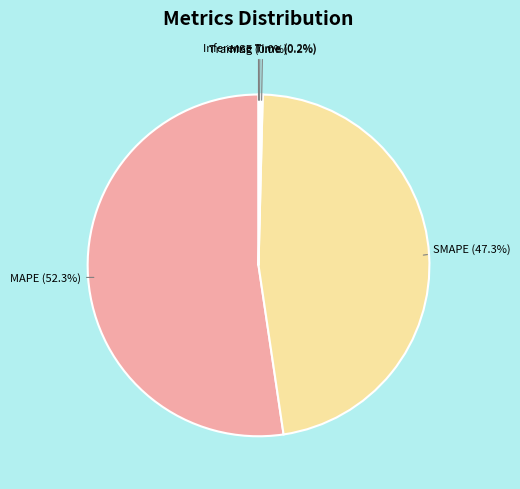

Is there any slice that represents more than half of the pie?

Yes